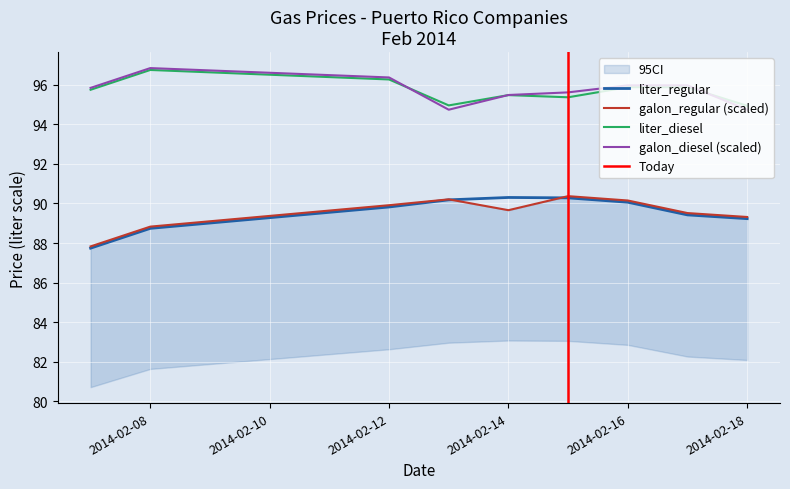

Rank the series by their maximum value, from highest to lowest.

galon_diesel, liter_diesel, galon_regular, liter_regular